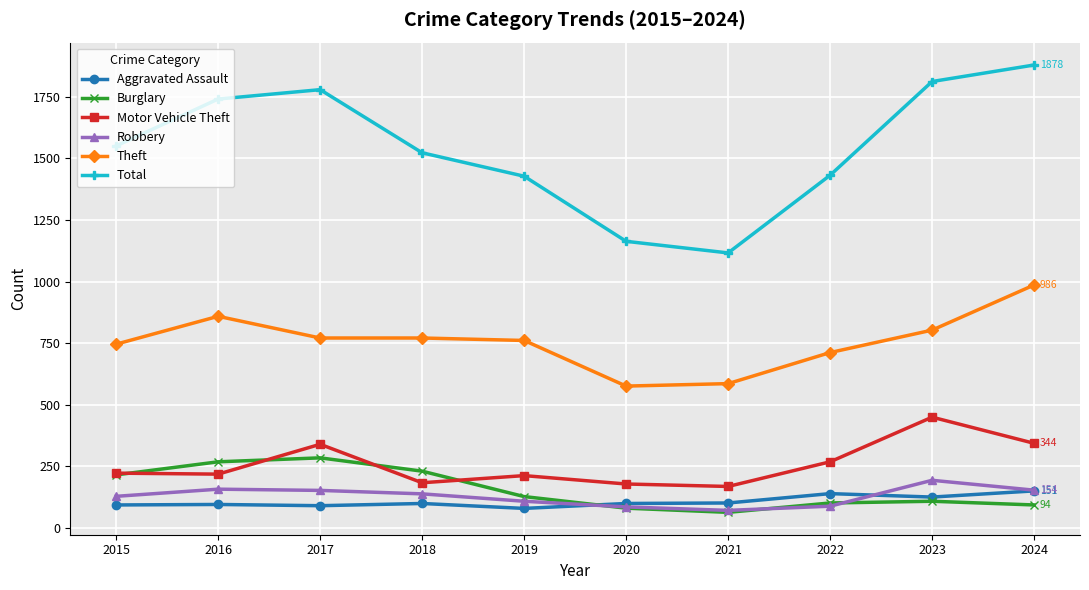

What is the difference between the highest and lowest values at 2024?

1784